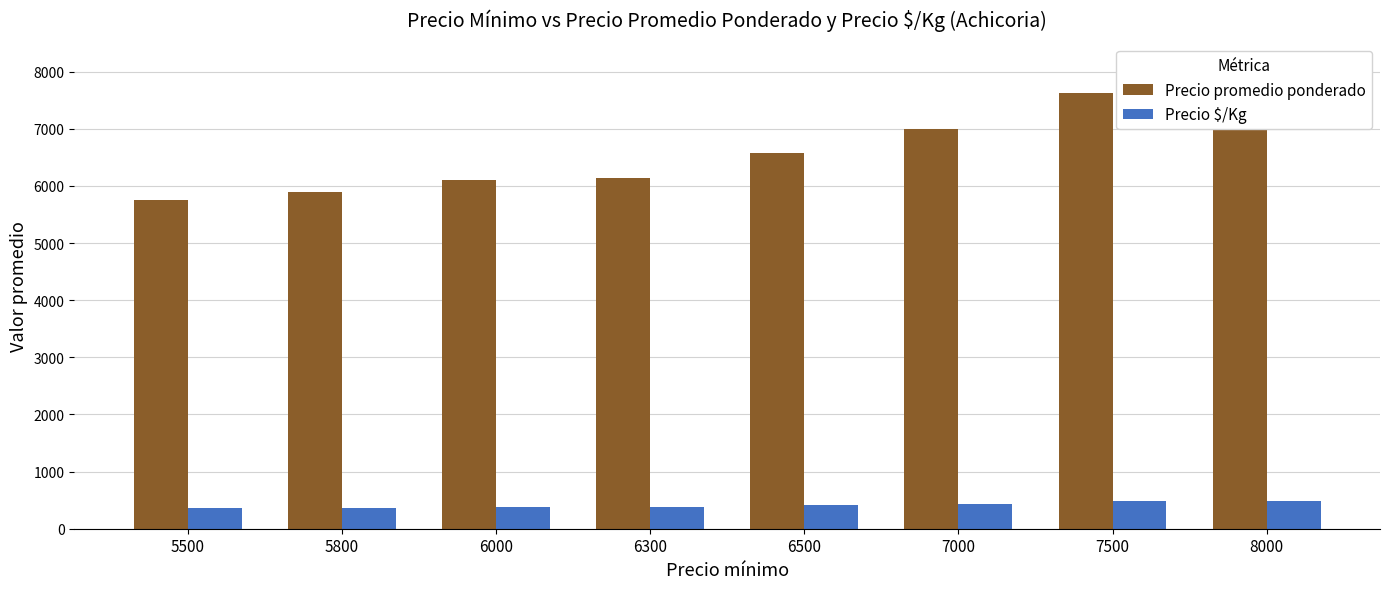

Reading left to right, transcribe all the data shown in this chart.

Precio promedio ponderado: 5754	5891	6113	6139	6578	7000	7625	7750
Precio $/Kg: 360	368	382	384	411	438	477	484